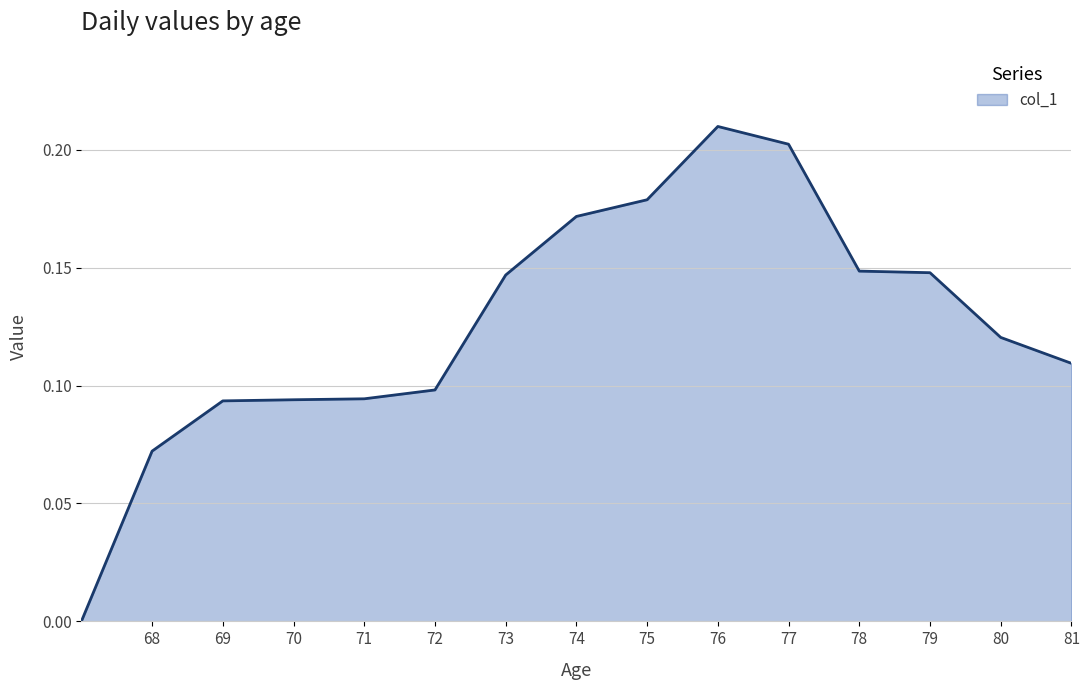

Count the number of data series in this chart.

1